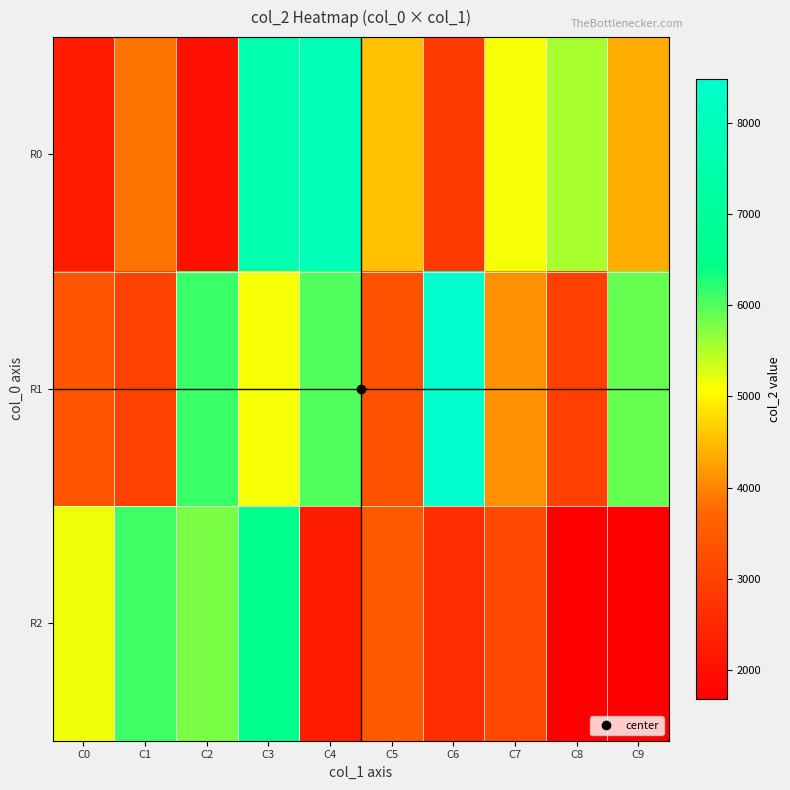

Which series changed the most between C7 and C8?

R2